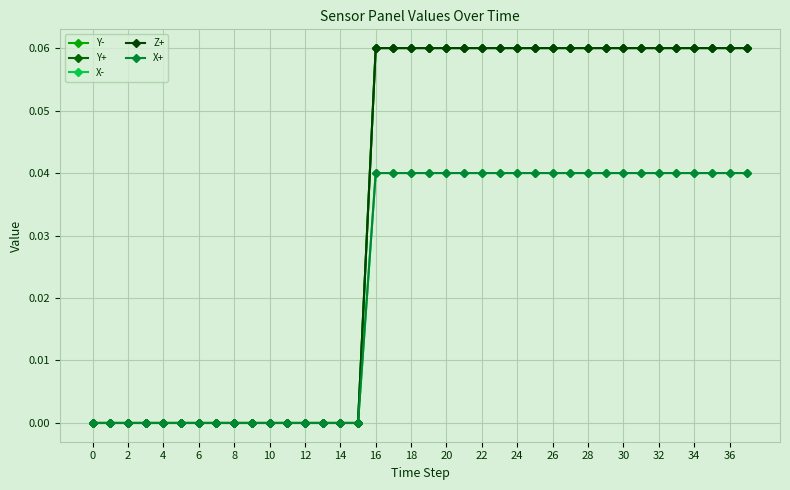

Is this an area chart (filled region under the line)?

No